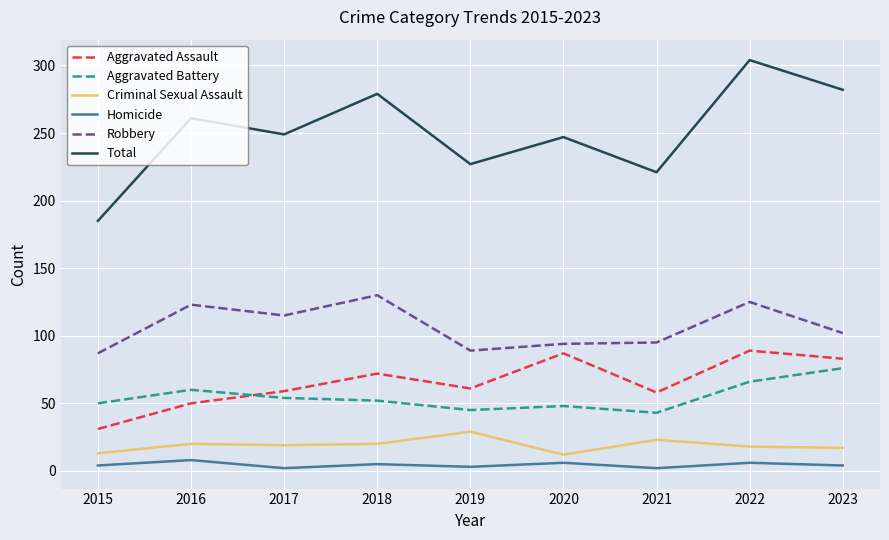

What is the difference between the maximum and minimum values in the Aggravated Battery series?

33